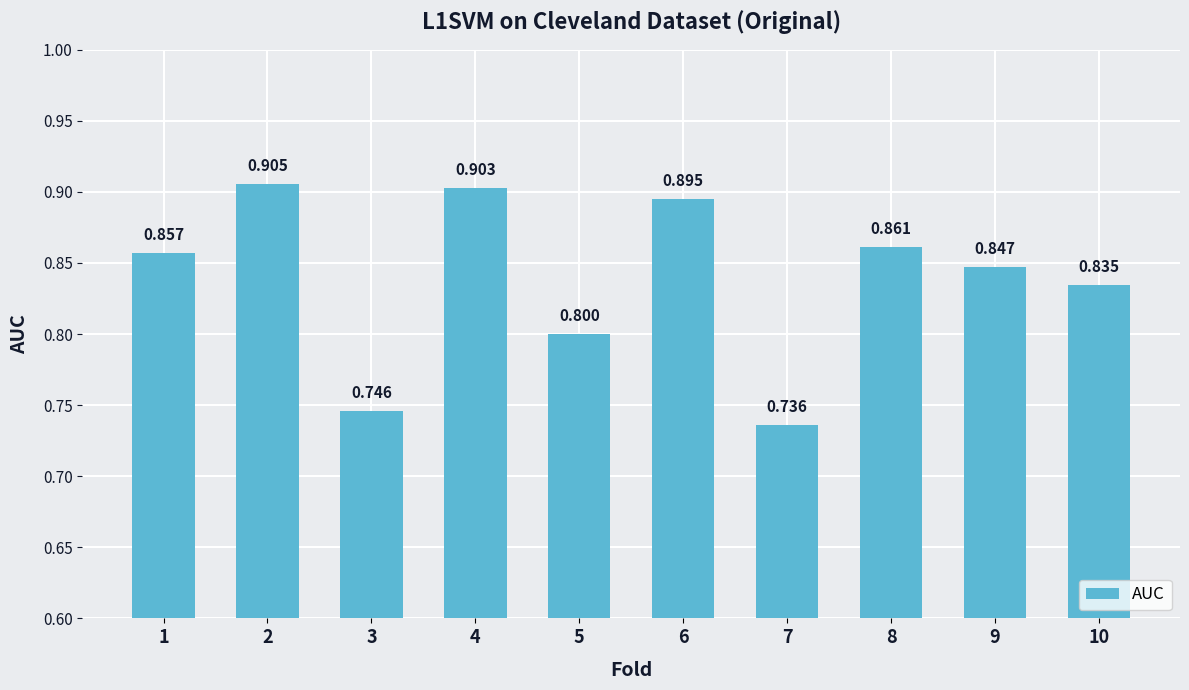

How many data points does each series have?

10